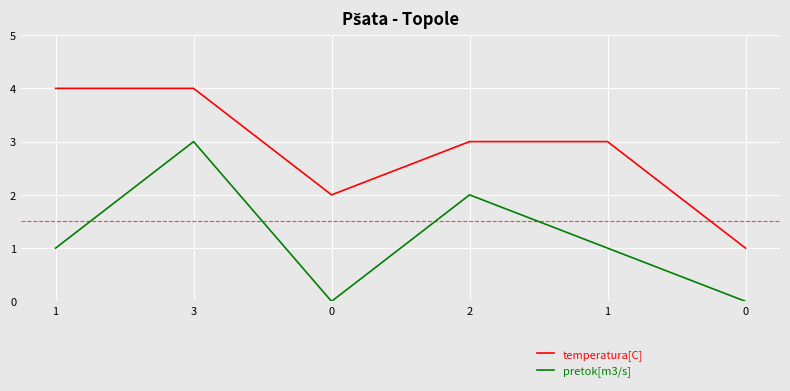

What is the spread (max minus min) of values at 1?

3